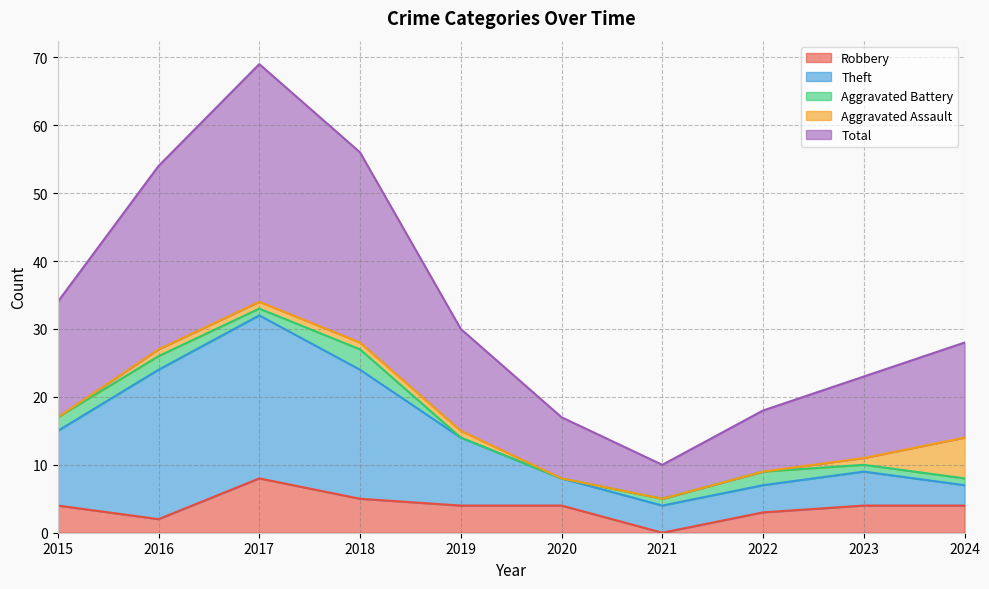

Which category has the highest value in the Robbery series?

2017